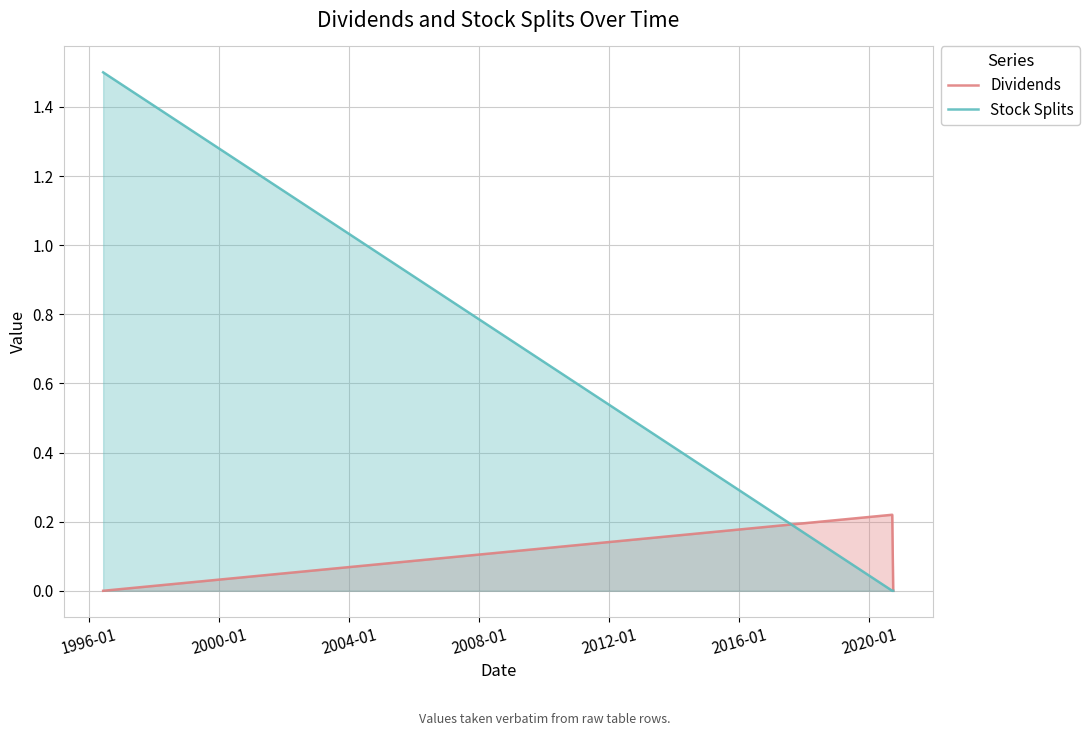

Which series has the largest range (max minus min)?

Stock Splits